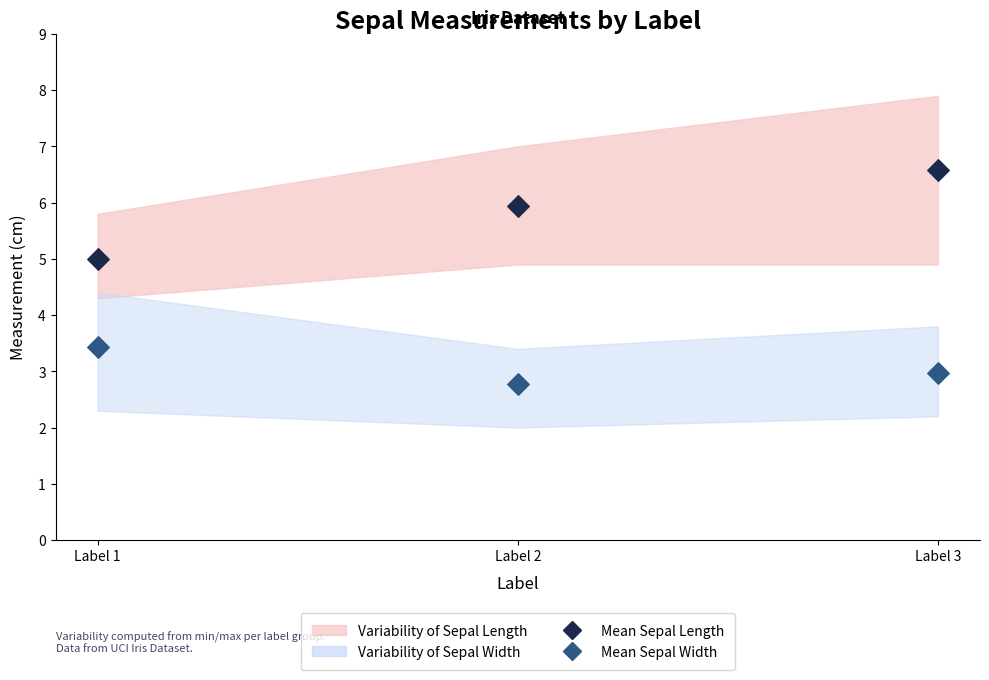

Across all data points, what is the range of Y values (max minus min)?

3.8